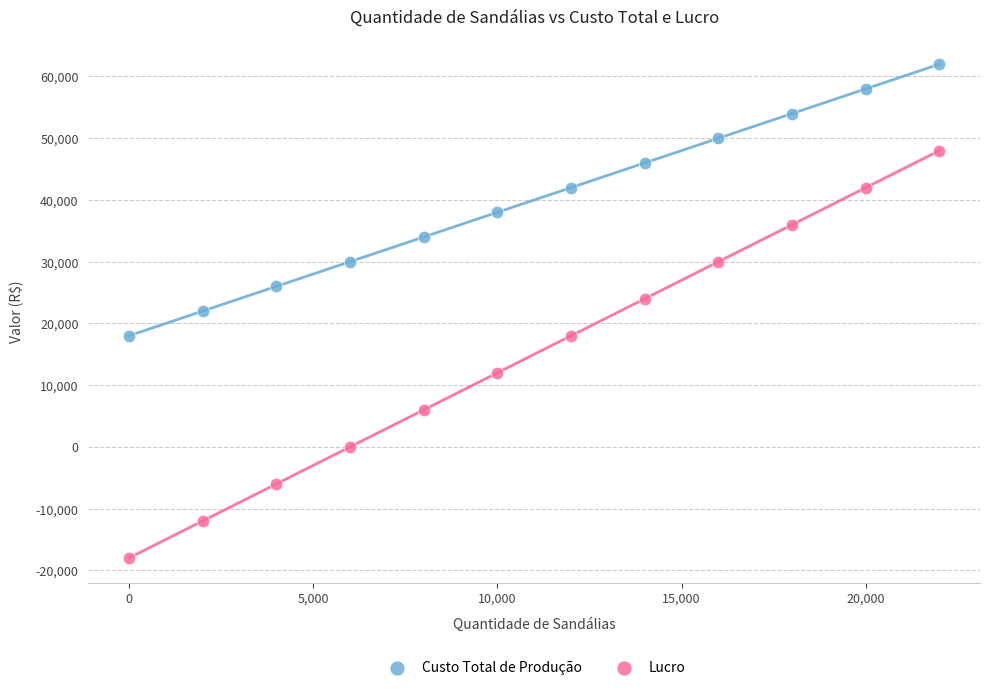

Across all data points, what is the range of Y values (max minus min)?

80000